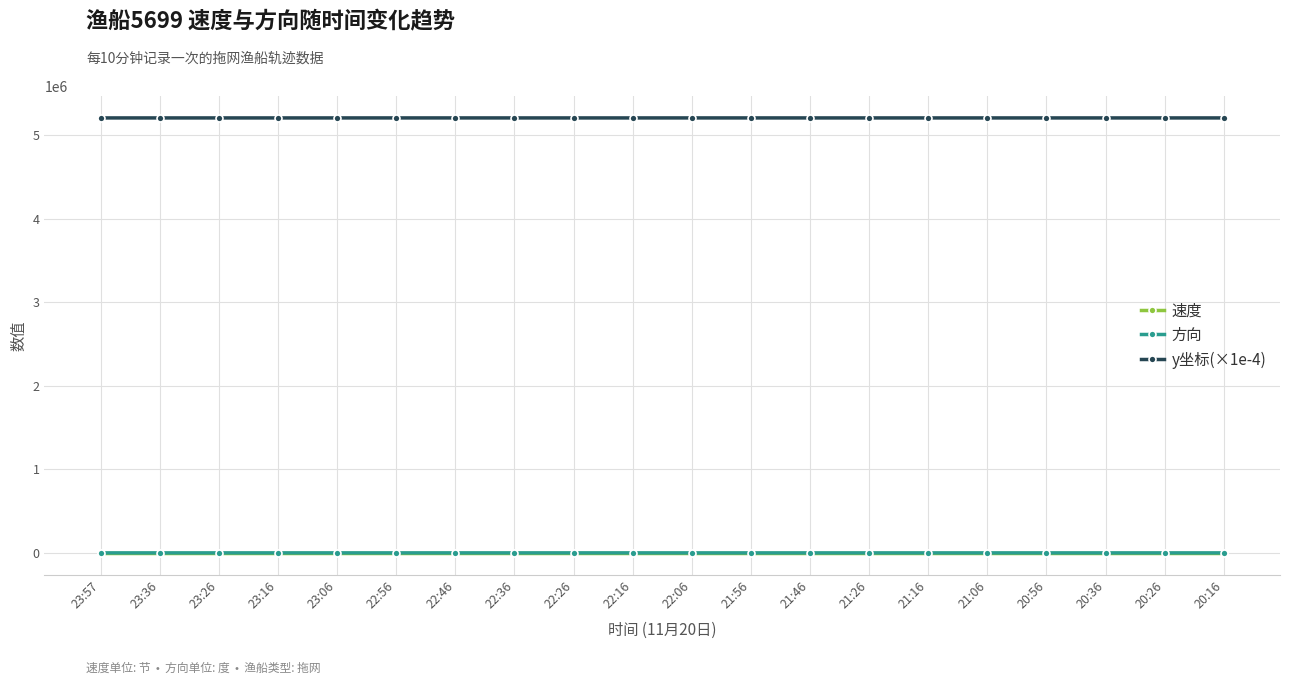

What are all the series names shown in the legend?

速度, 方向, y坐标(×1e-4)